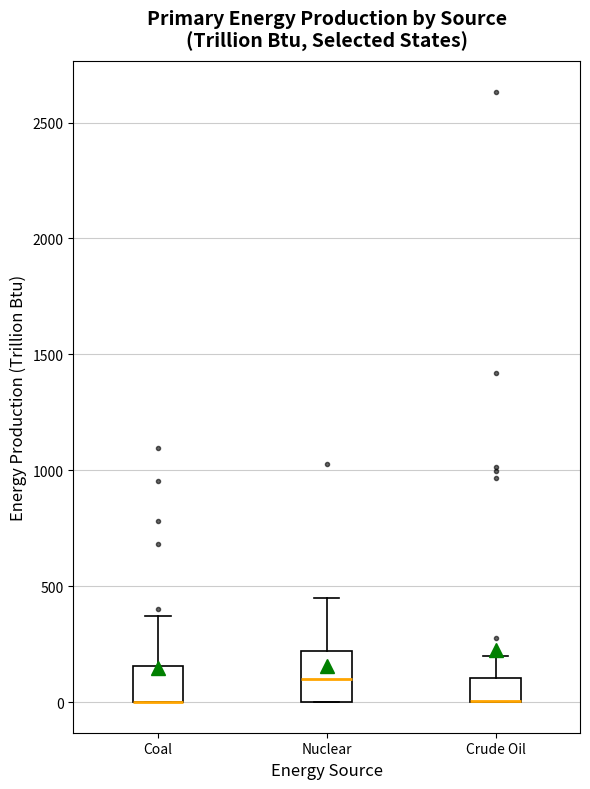

Reading left to right, read every box against the y-axis: the position of its median line, the range the box covers, and the ends of its whiskers. The values are not printed on the chart, so give them approximately, as read against the axis.

Coal: median 0 (drawn on the box's lower edge), box 0 to 150, whiskers 0 to 350
Nuclear: median 100, box 0 to 200, whiskers 0 to 450
Crude Oil: median 0 (drawn on the box's lower edge), box 0 to 100, whiskers 0 to 200